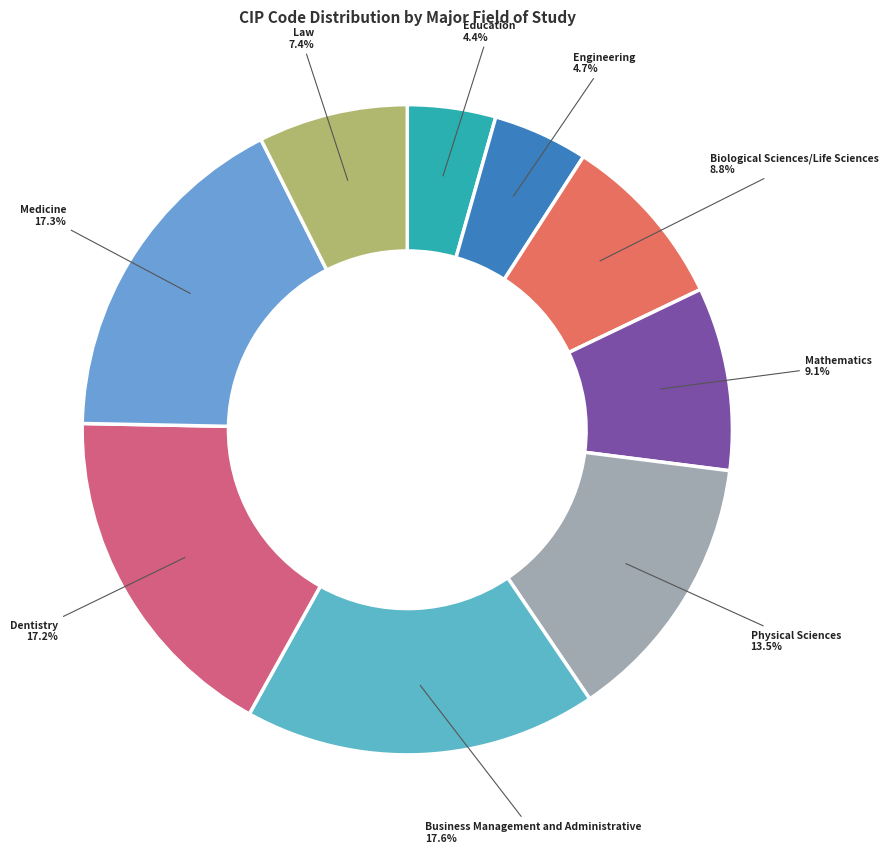

Does Medicine represent more than half of the total?

No